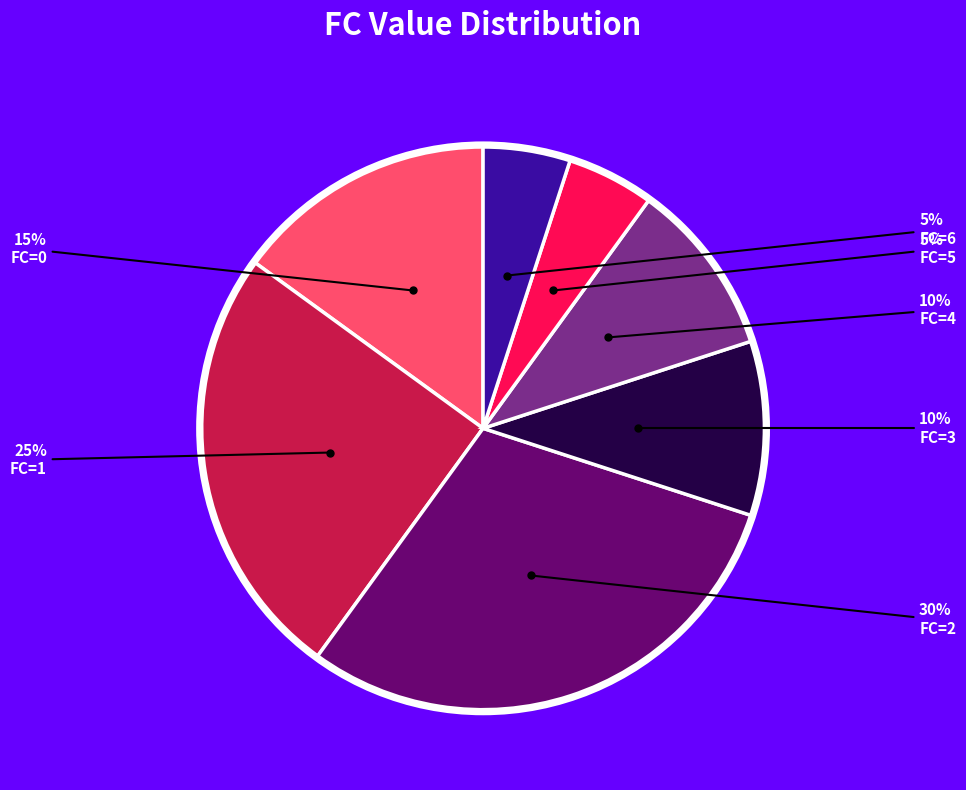

To the nearest percent, what is the average slice percentage?

14%